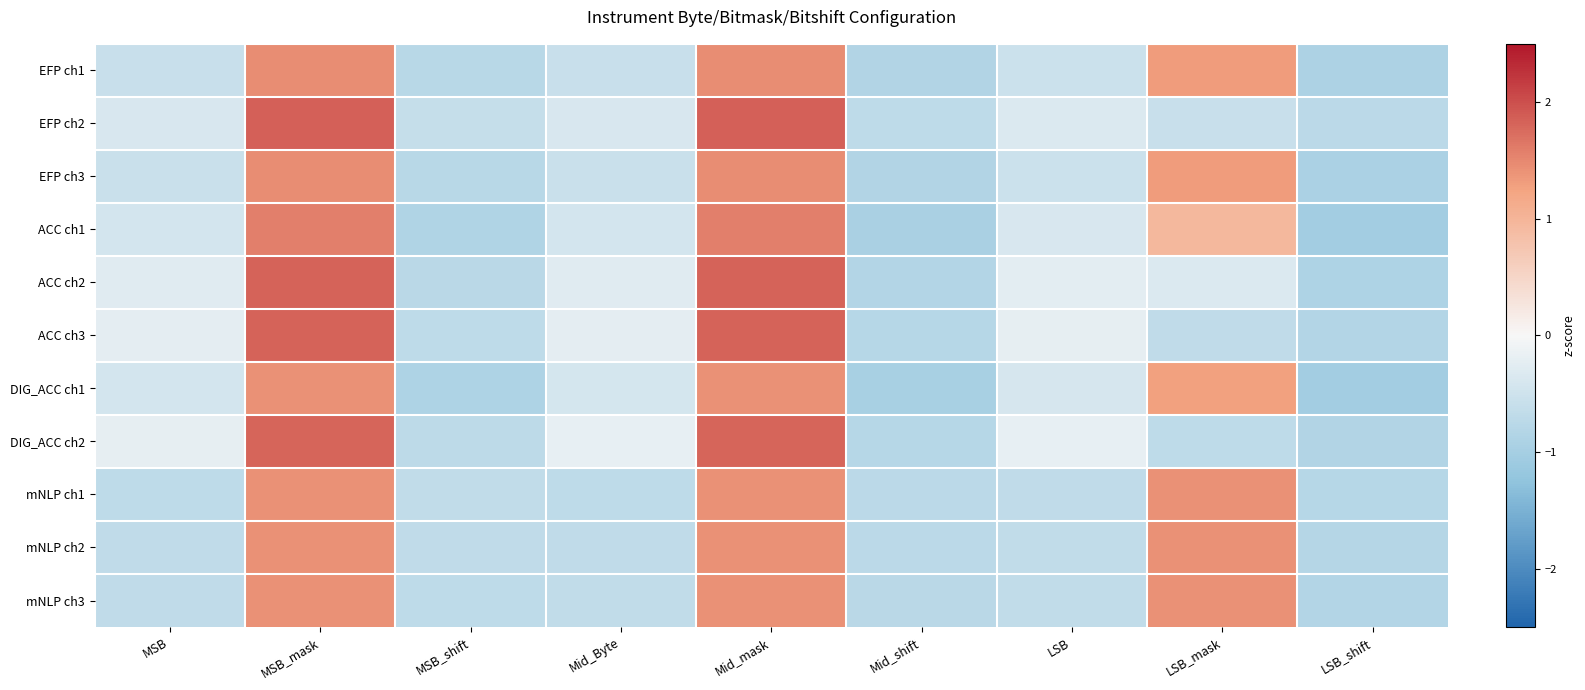

At which category is the sum across all series the highest?

MSB_mask